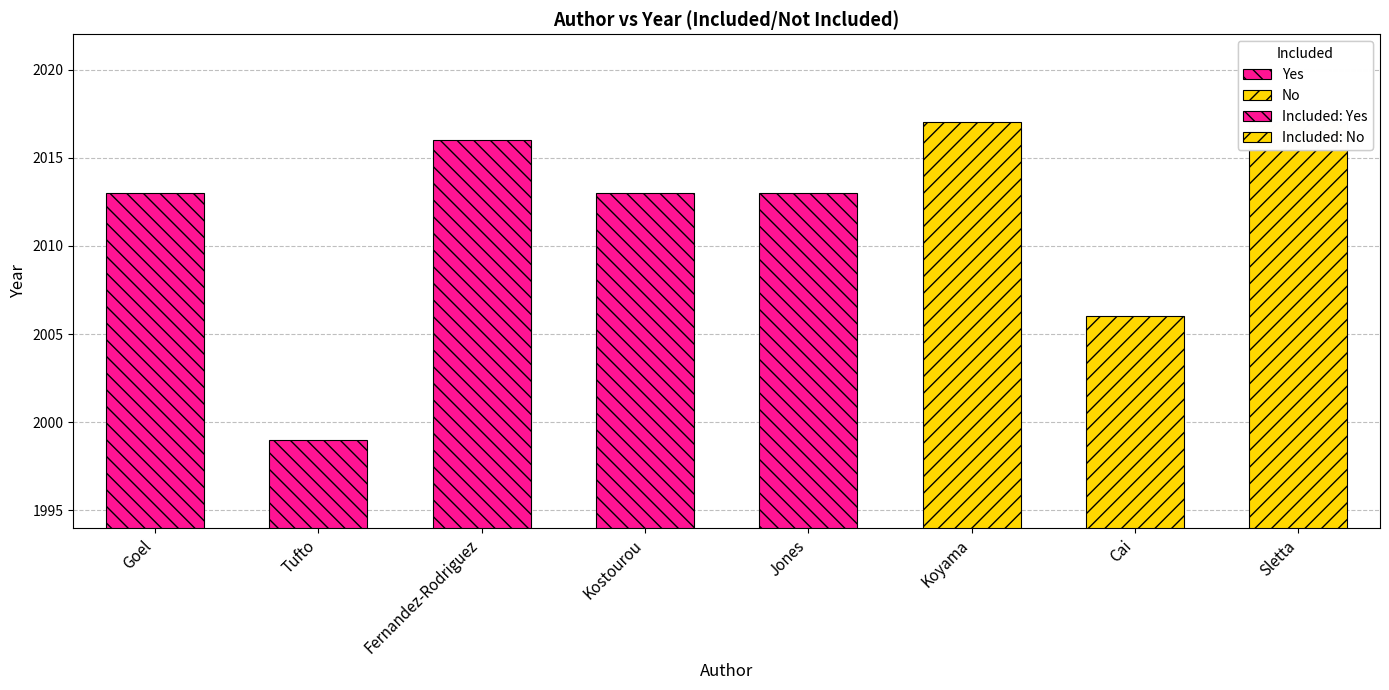

Are the bars grouped side by side (vs. stacked)?

Yes